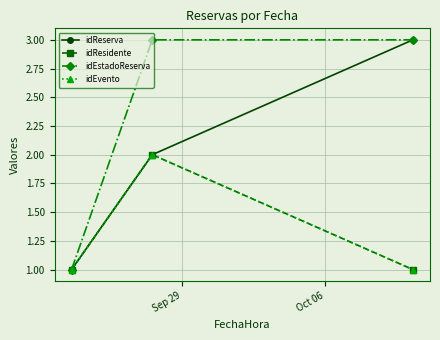

Is this an area chart (filled region under the line)?

No